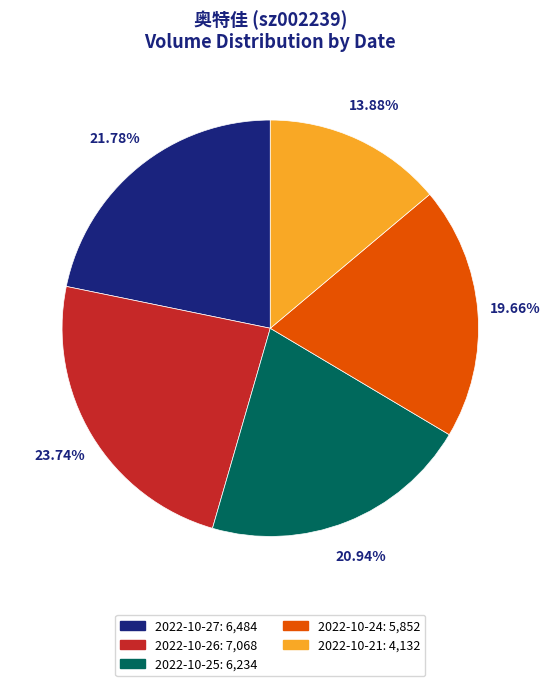

Is there any slice that represents more than half of the pie?

No